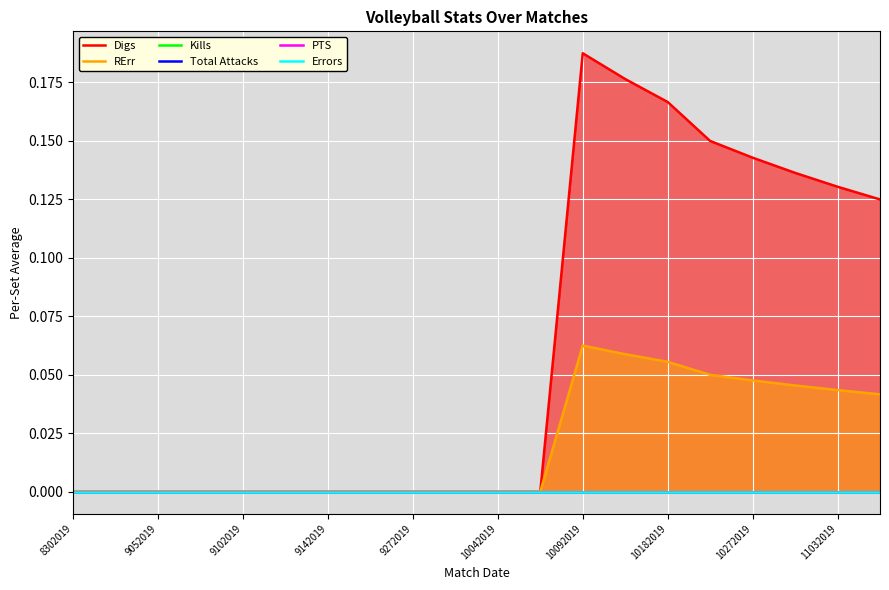

How many series are shown in this chart?

6